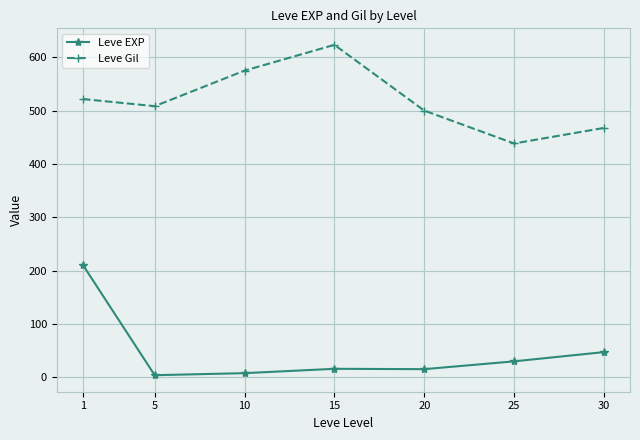

Which series has the largest range (max minus min)?

Leve EXP